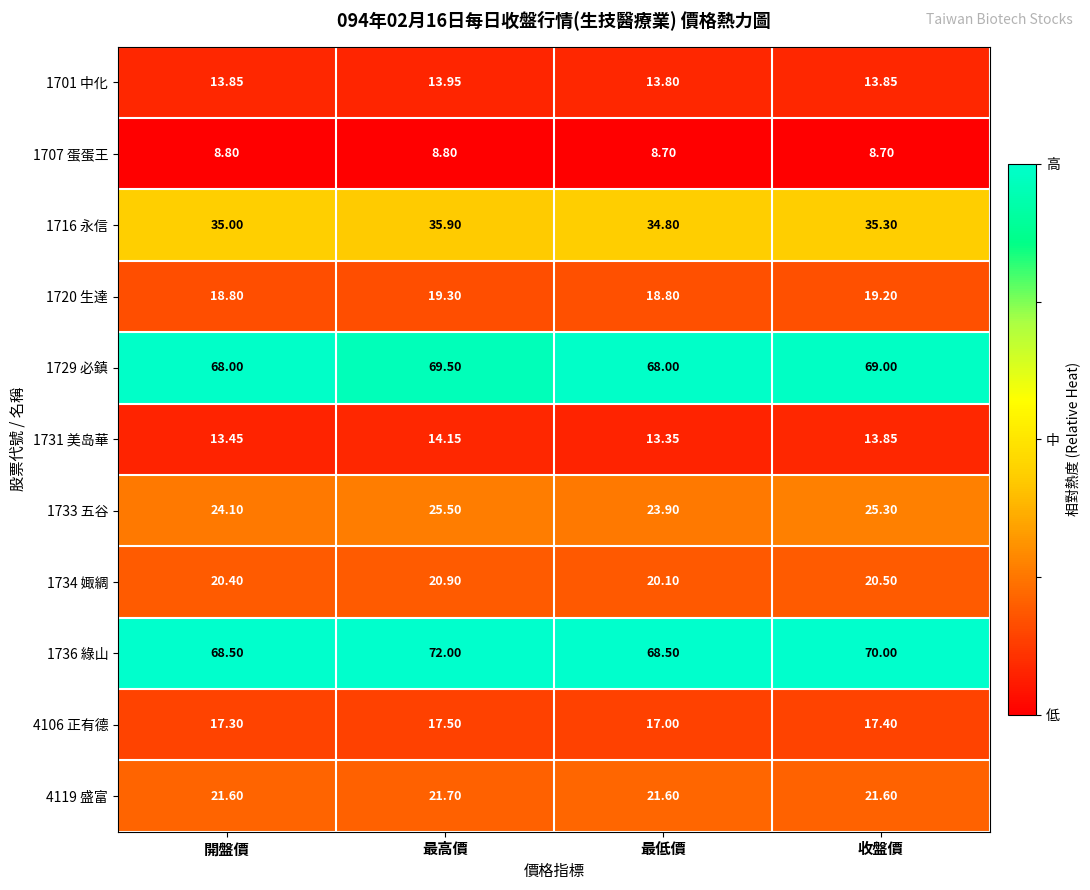

Where is 1731 美岛華 nearest to the value 13?

最低價